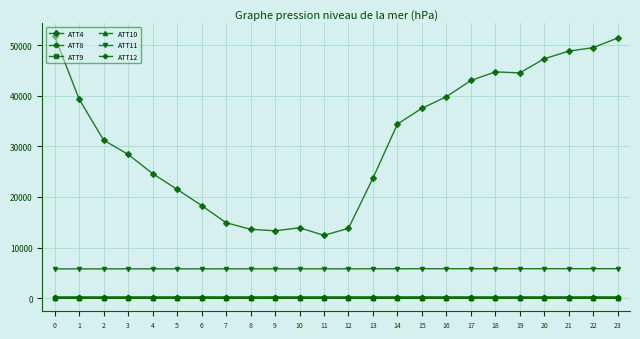

Does the chart display data point markers on the line(s)?

Yes